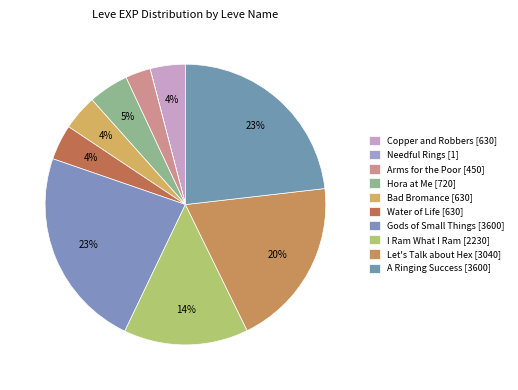

Between Water of Life and Copper and Robbers, which is larger?

Water of Life